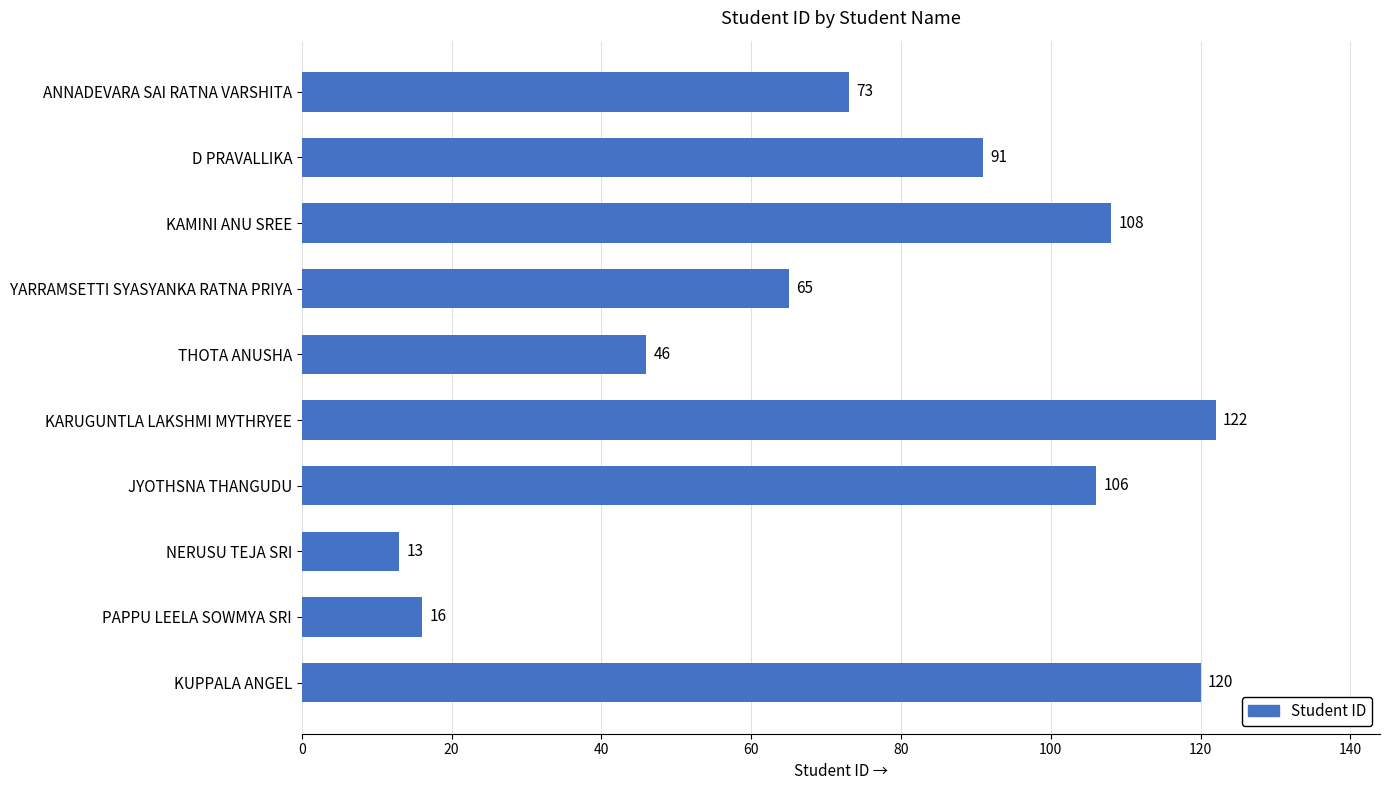

How many bars are there in total?

10